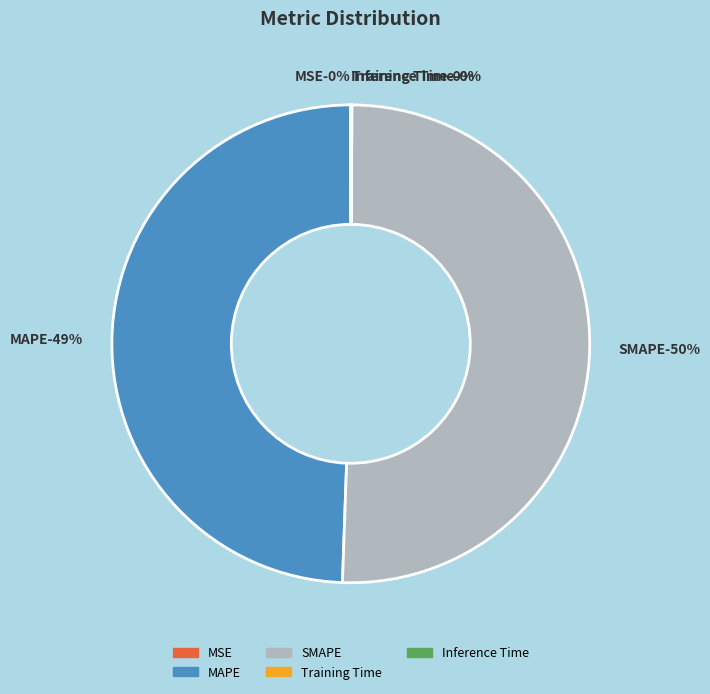

How many segments does this pie chart have?

5